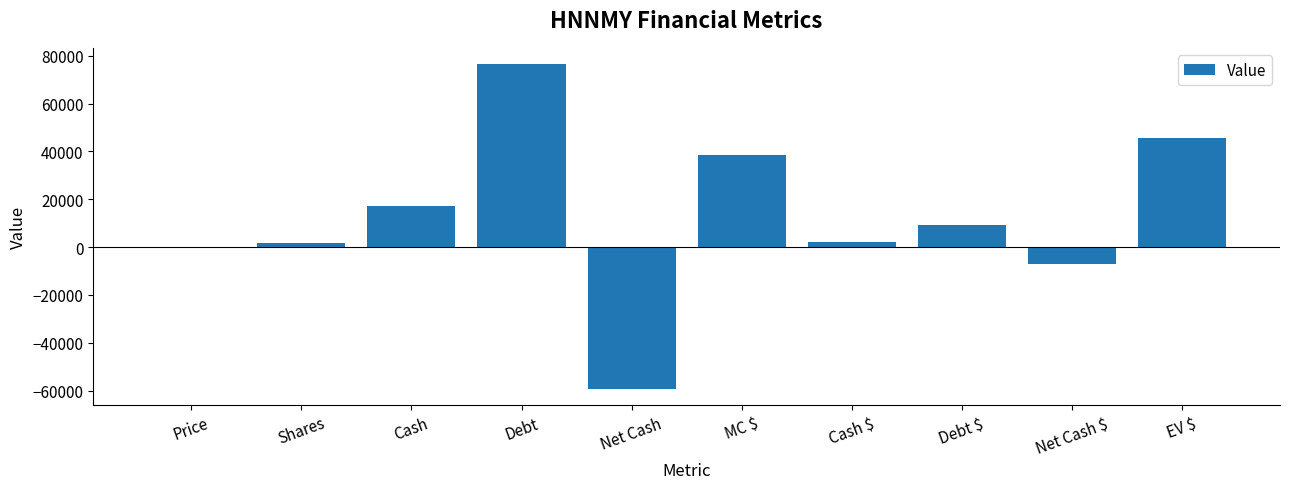

What is the ratio of the value at MC $ to the value at EV $?

0.8